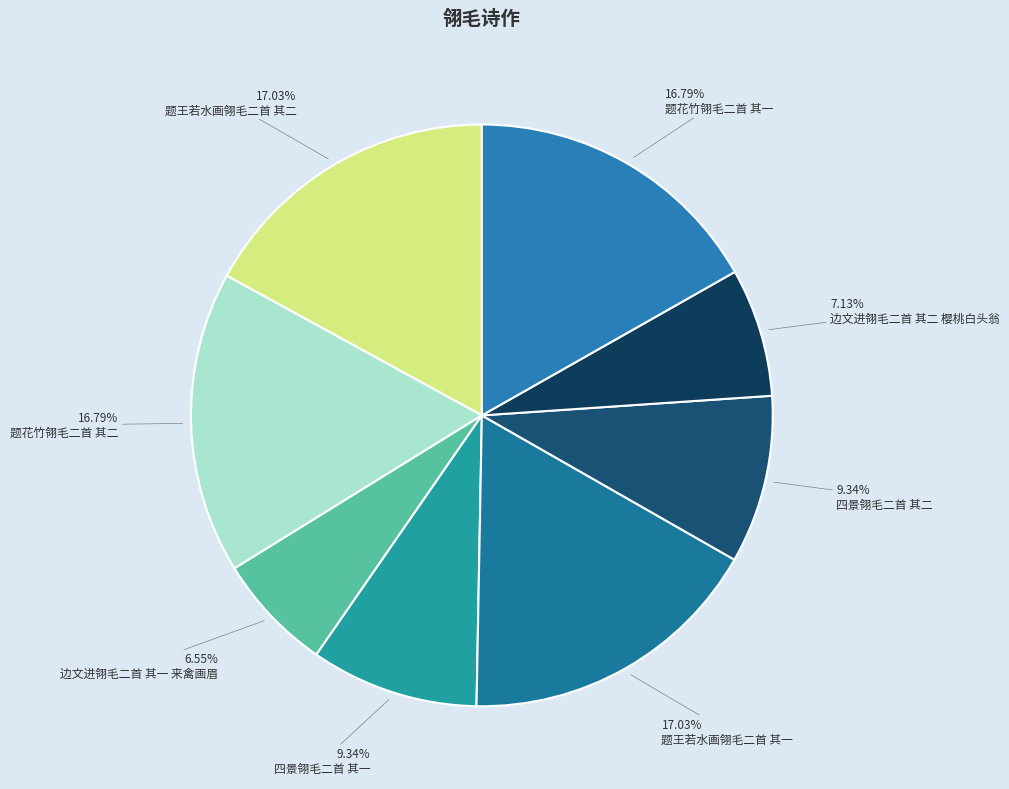

Does 边文进翎毛二首 其一 来禽画眉 represent more than half of the total?

No